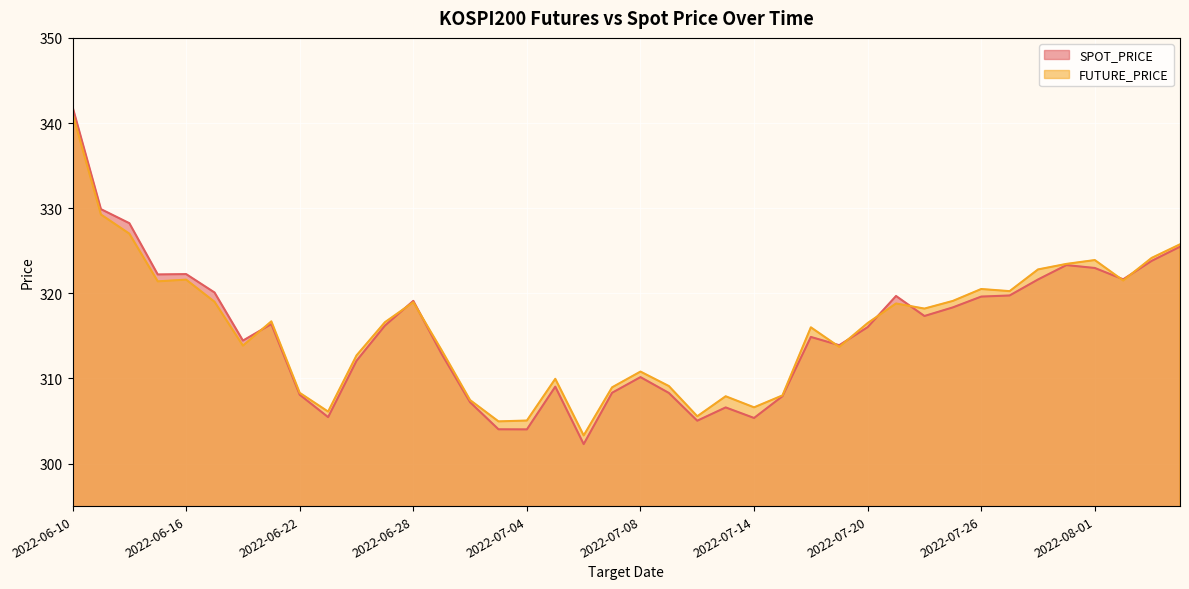

What is the difference between the maximum and minimum values in the SPOT_PRICE series?

39.6